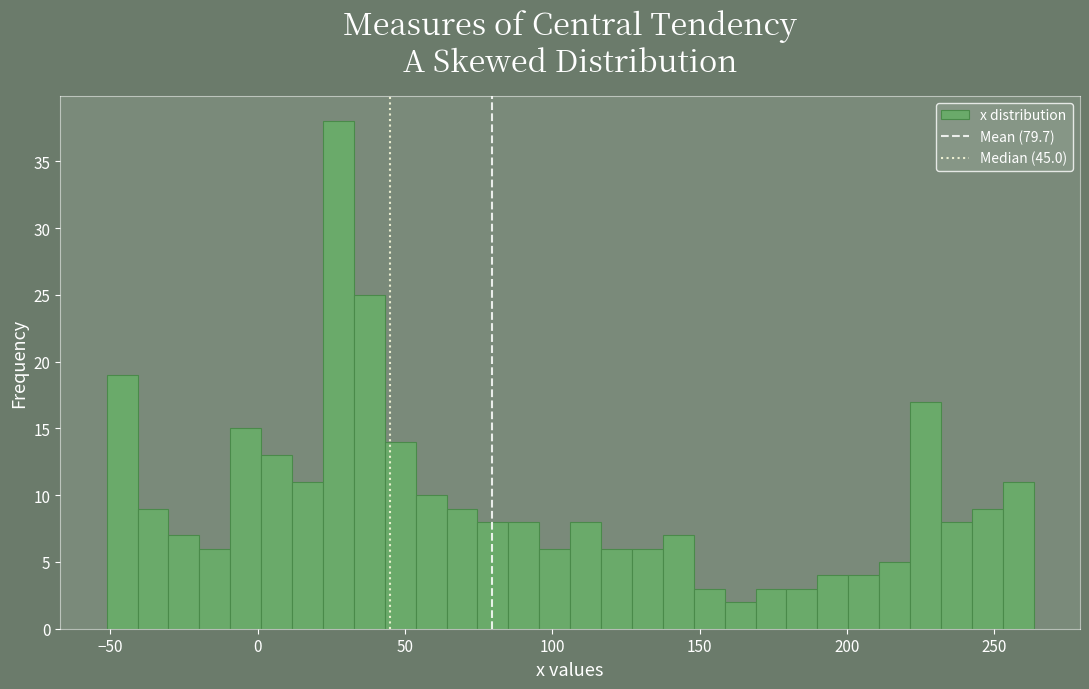

Read against the x-axis, roughly where is the centre of the tallest bar?

25